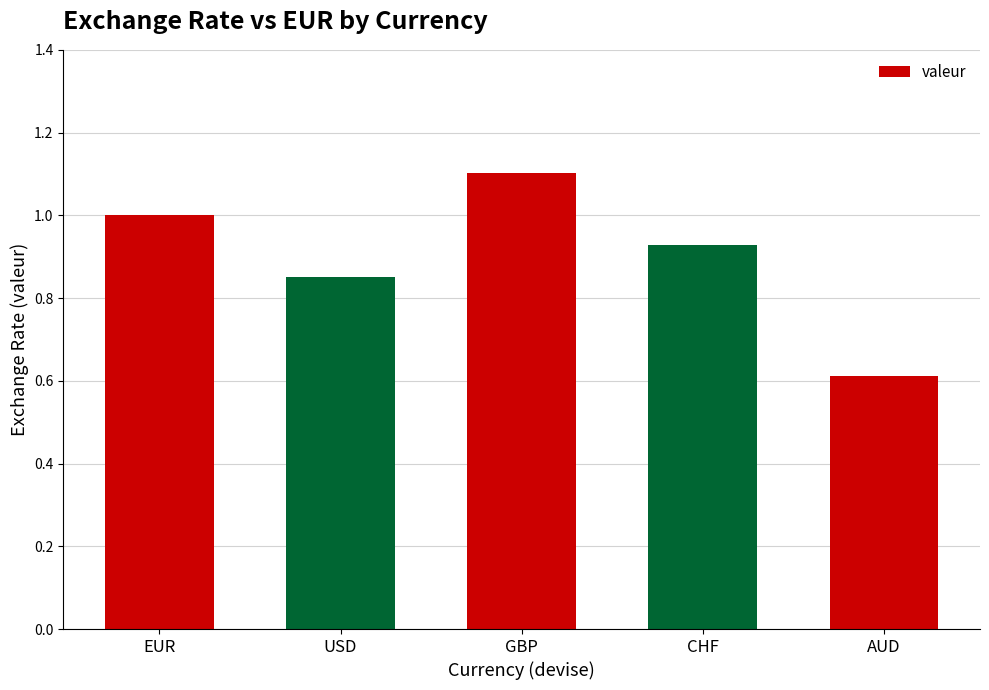

At which label is the value closest to 0?

AUD